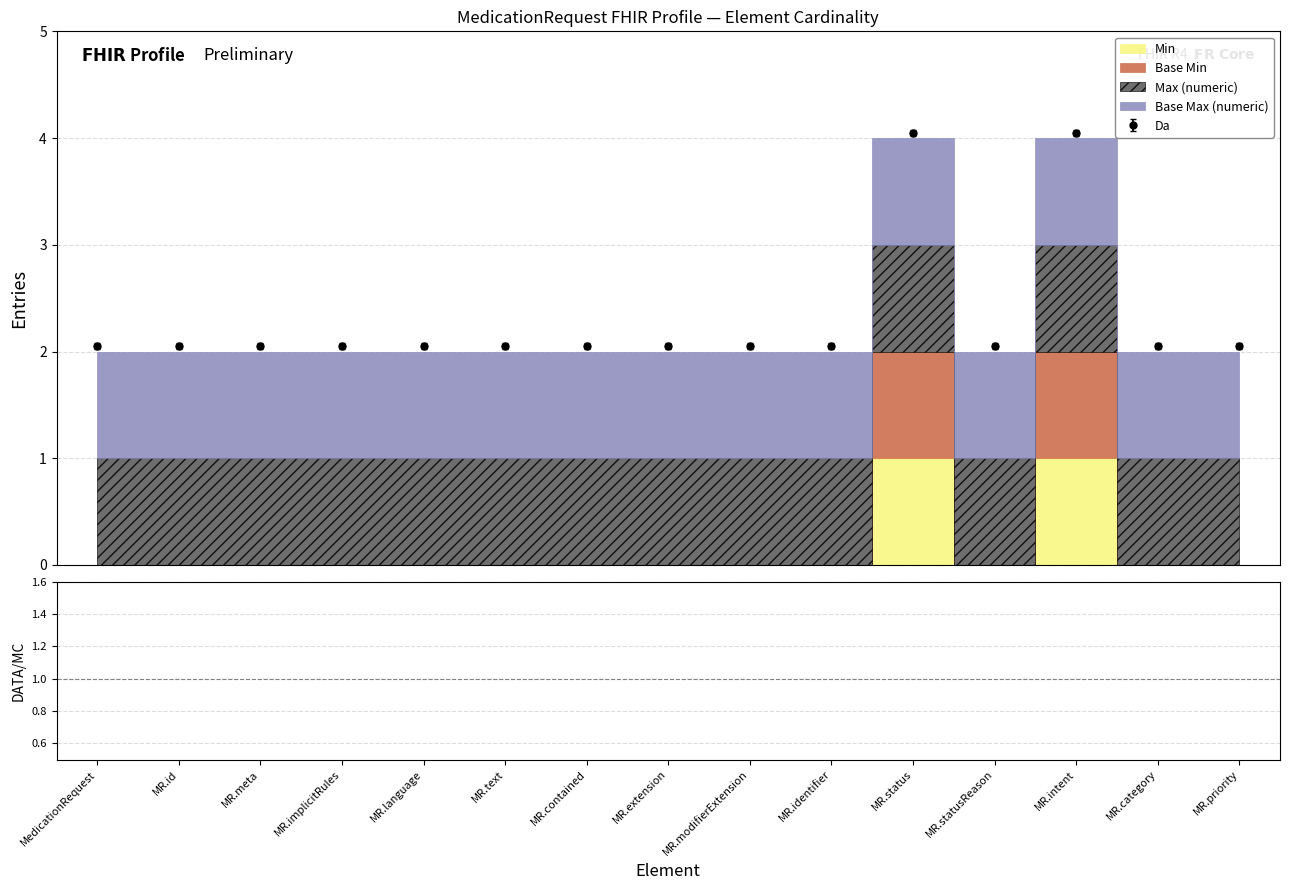

What is the total value across all series at MR.contained?

4.1